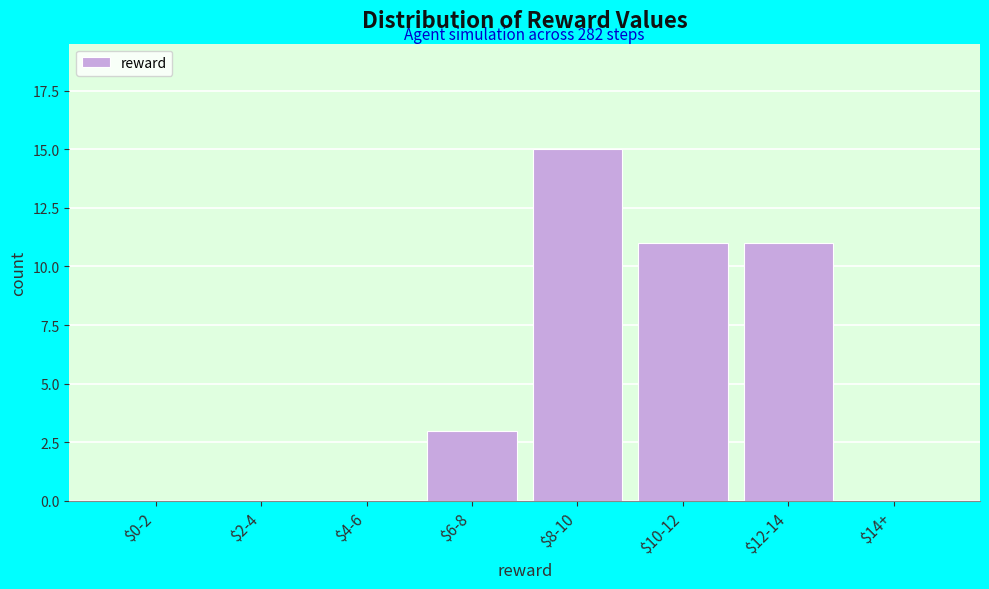

The chart shows a value of -9 at $0-2. True or false?

False